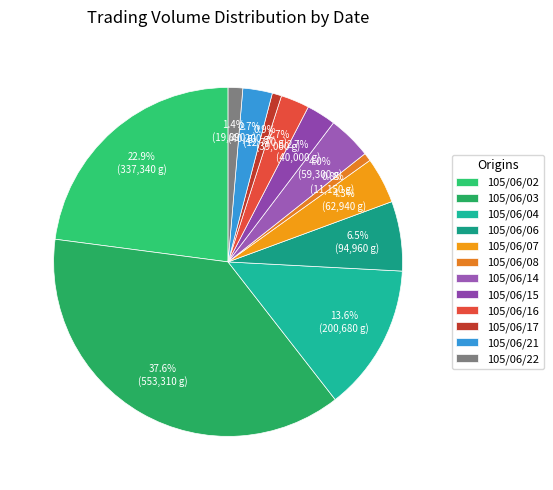

What percentage is the 105/06/07 slice, to the nearest percent?

4%